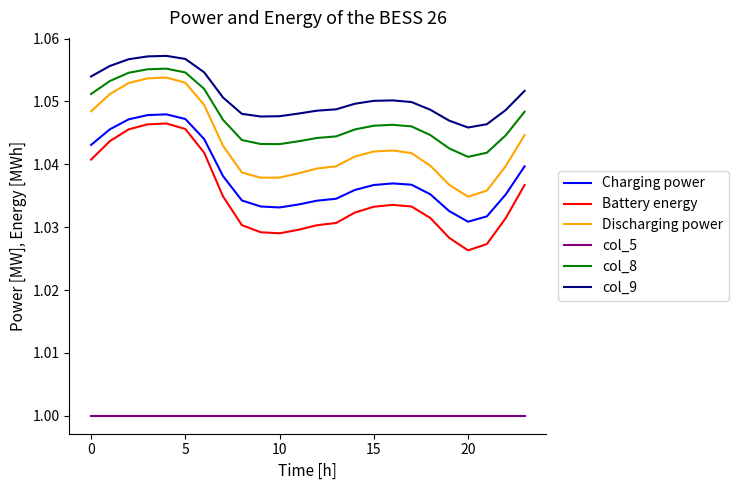

True or false: col_8 and Battery energy intersect in this chart.

False